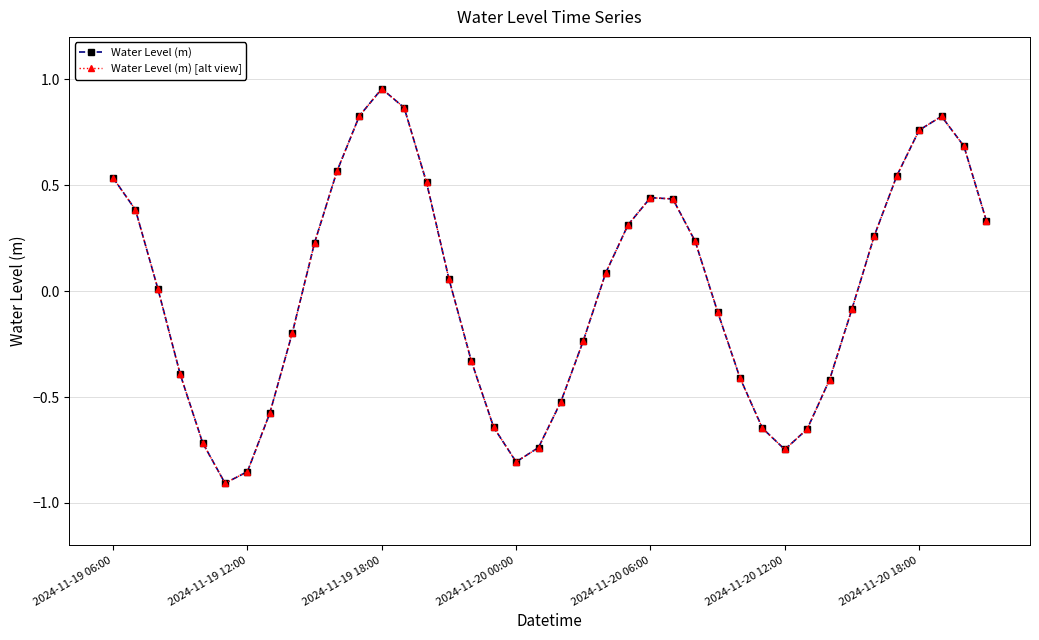

True or false: Water Level (m) has more than 2 interior local peaks.

True